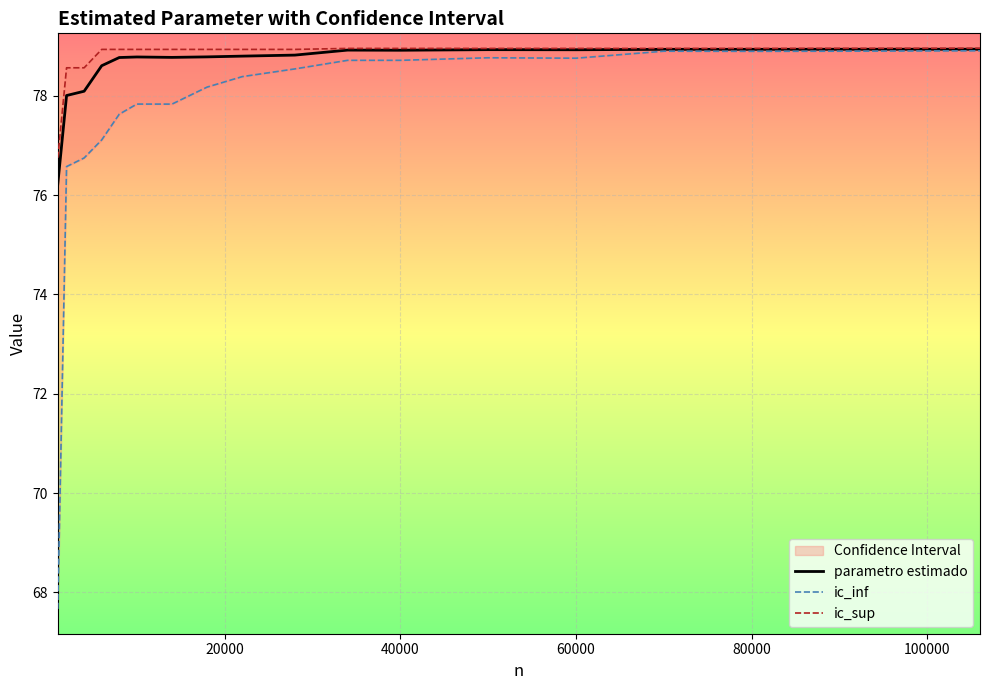

What is the highest value of the parametro estimado series?

78.9